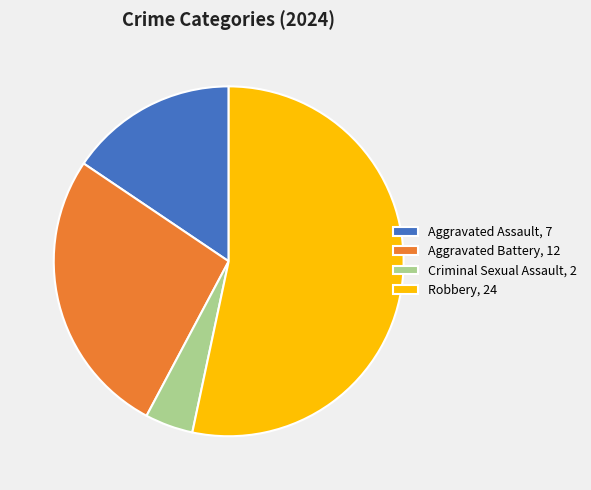

Count the number of slices in the pie.

4